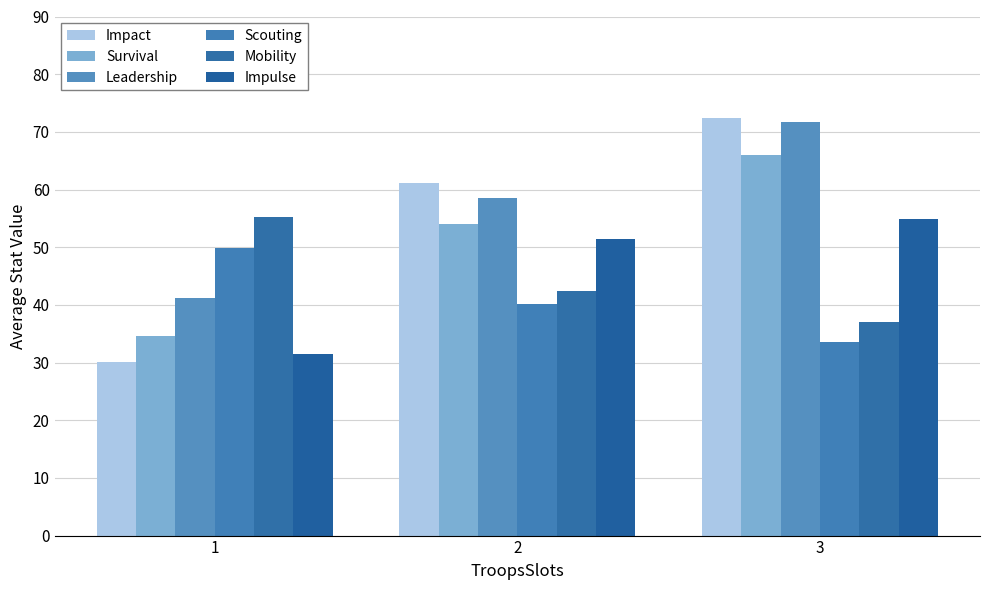

Which series changed the most between 2 and 3?

Leadership